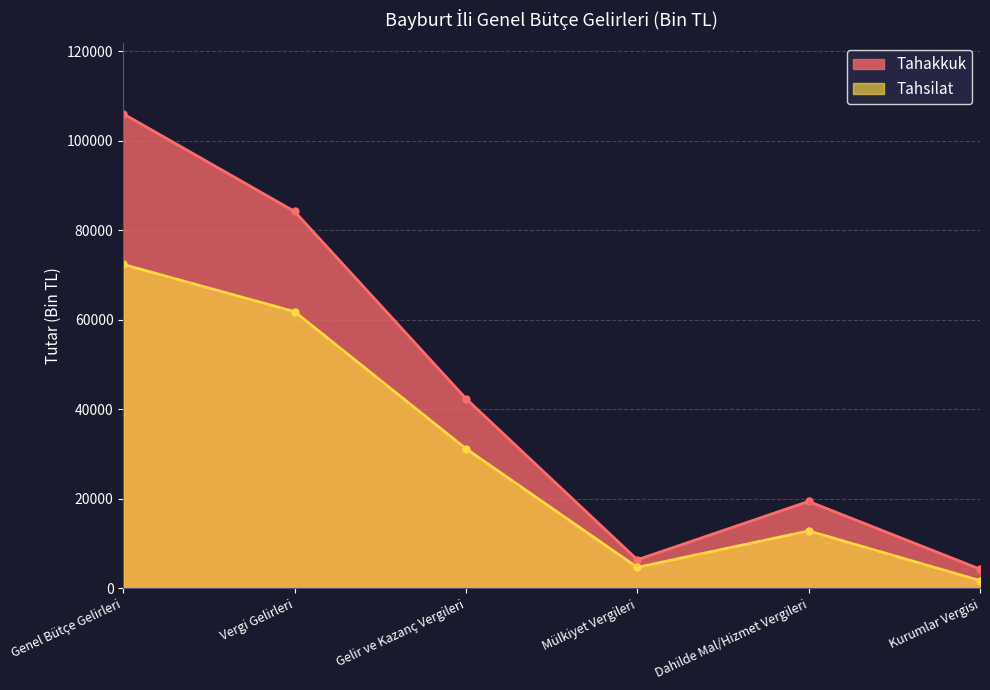

True or false: Tahsilat has more than 1 points higher than both neighbors.

False